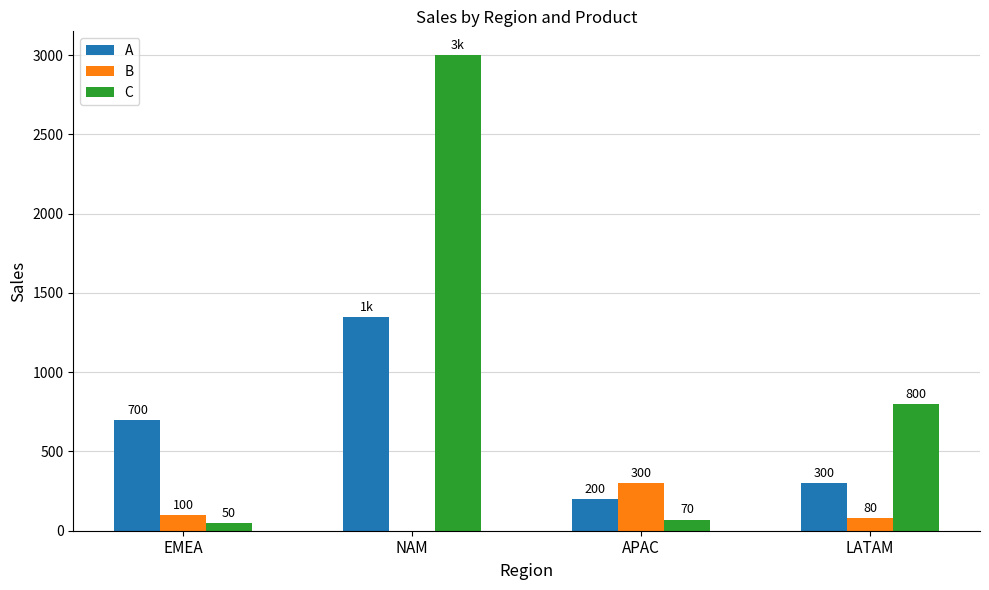

Read the A value at NAM, to the nearest 50.

1350